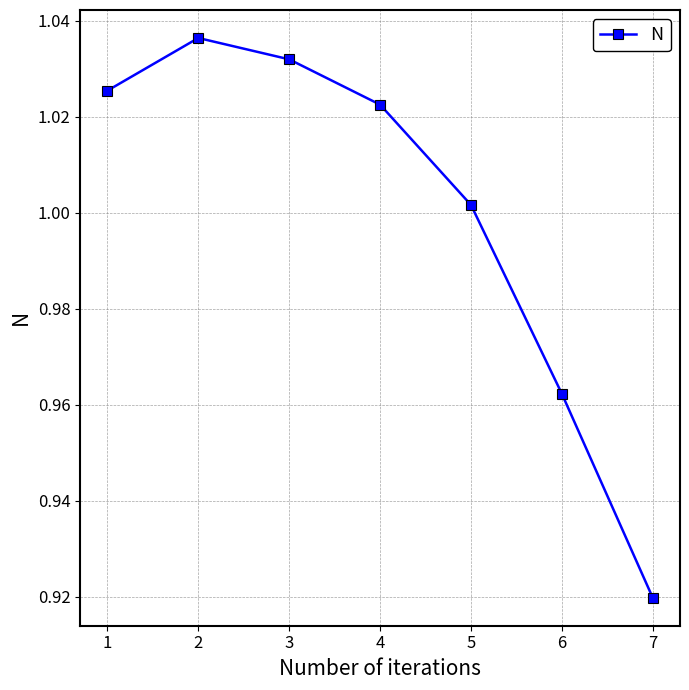

What is the sum of the values at 7 and 4?

1.9